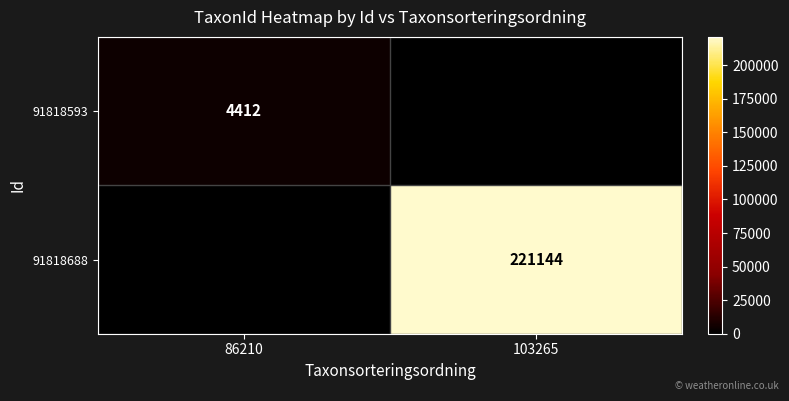

True or false: 91818593 has a value of 912 at 86210.

False